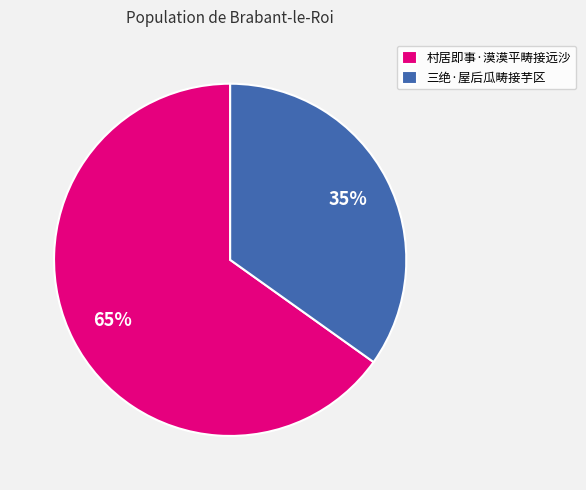

Count the number of slices in the pie.

2